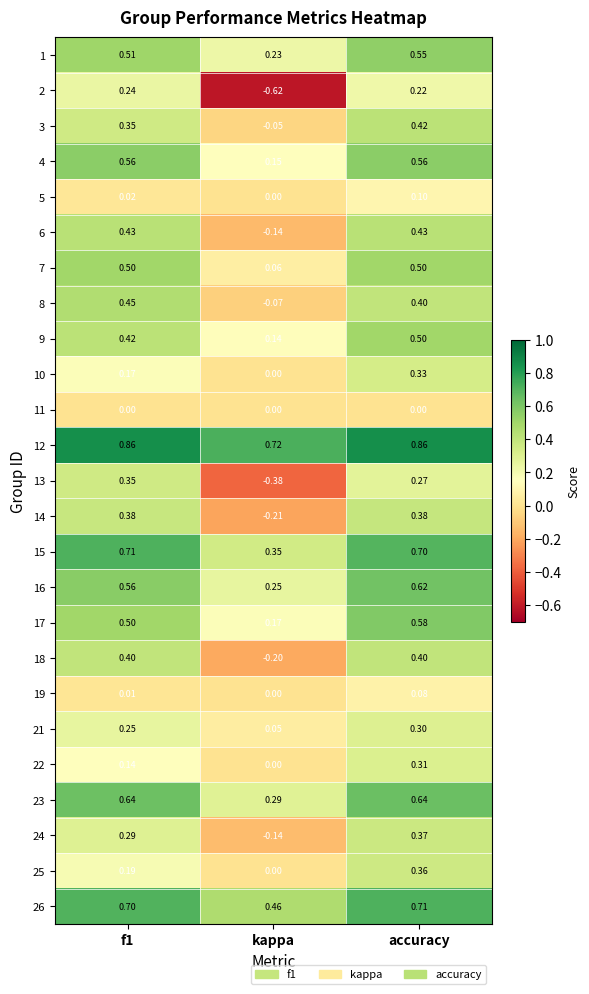

Is the value of 19 at accuracy greater than the value of 10 at f1?

No